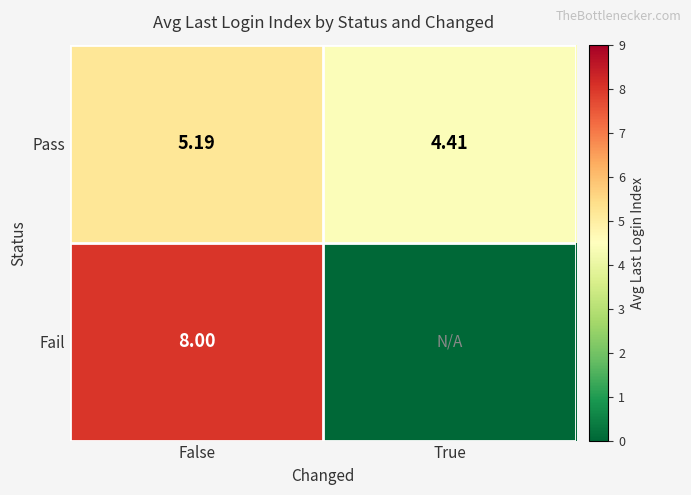

Is the value of Pass at True greater than the value of Fail at False?

No